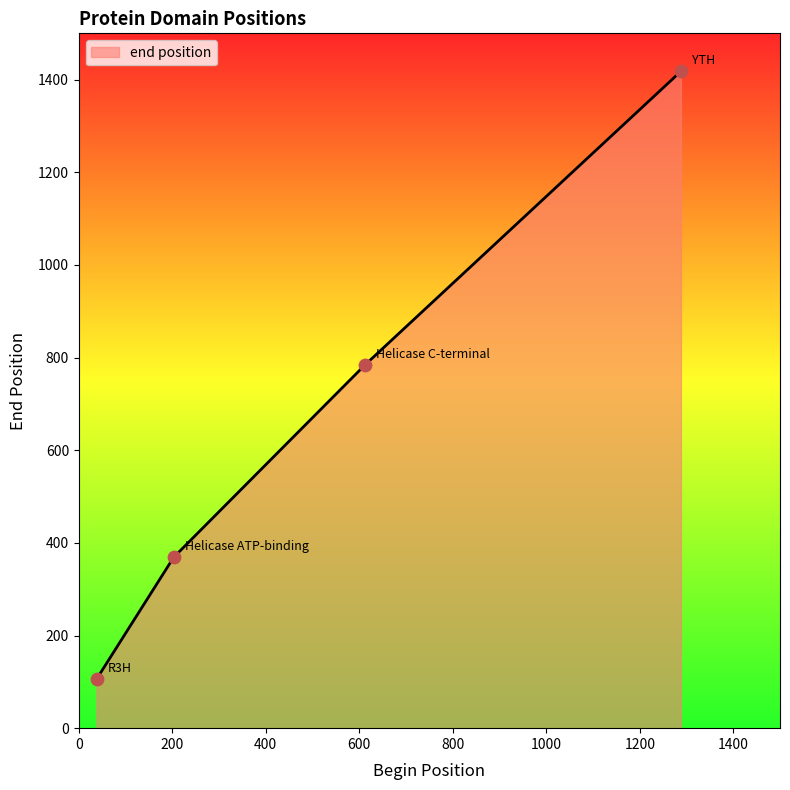

What is the difference between the maximum and minimum values?

1312